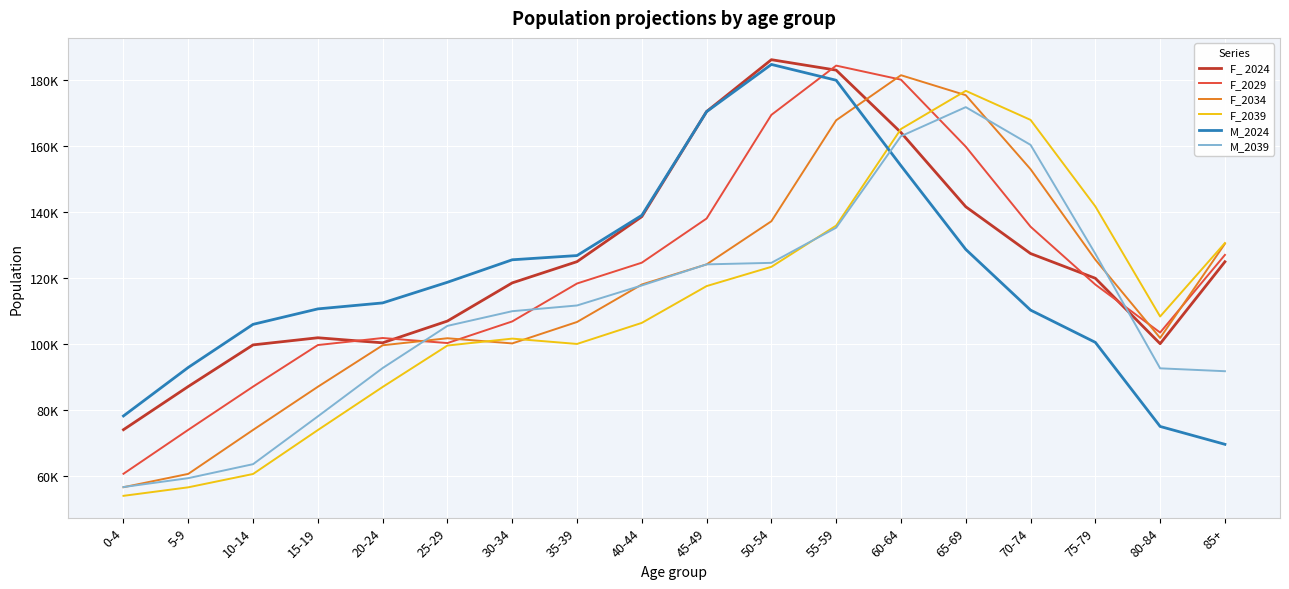

True or false: F_ 2024 and M_2024 cross at least once.

True